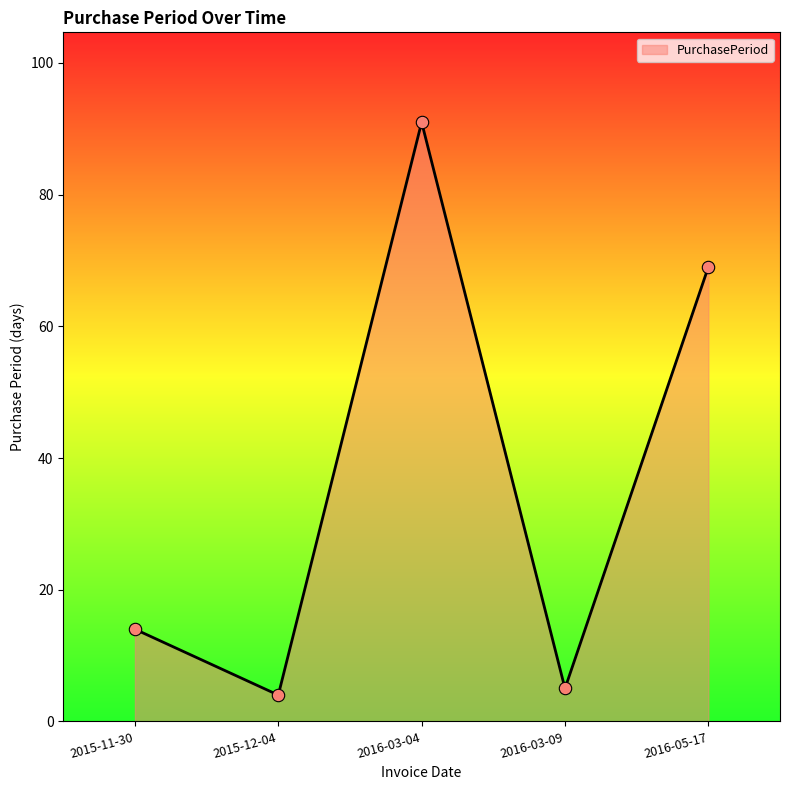

Between 2015-11-30 and 2016-05-17, which is larger?

2016-05-17